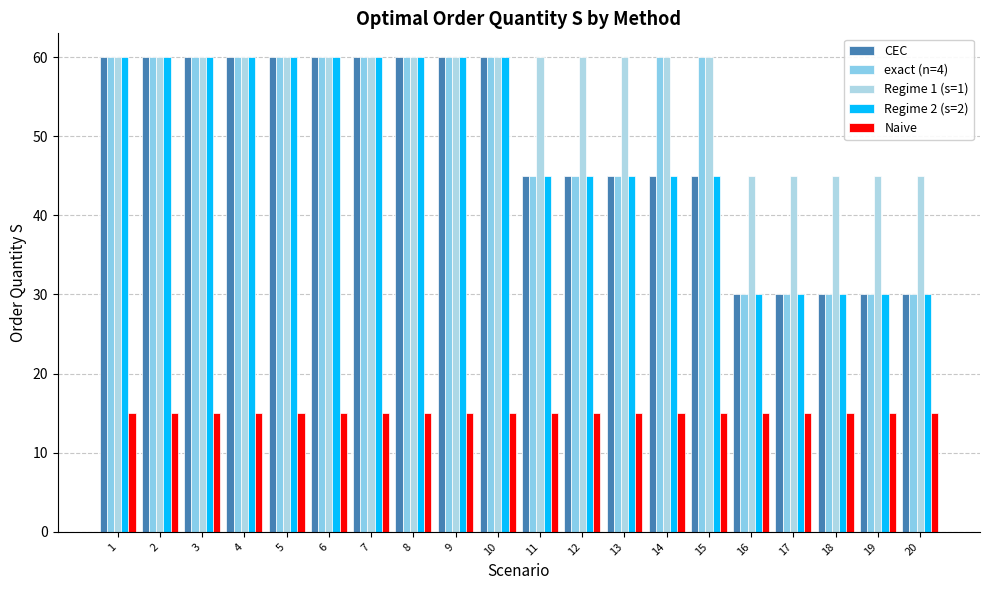

What is the total value across all series at 8?

255